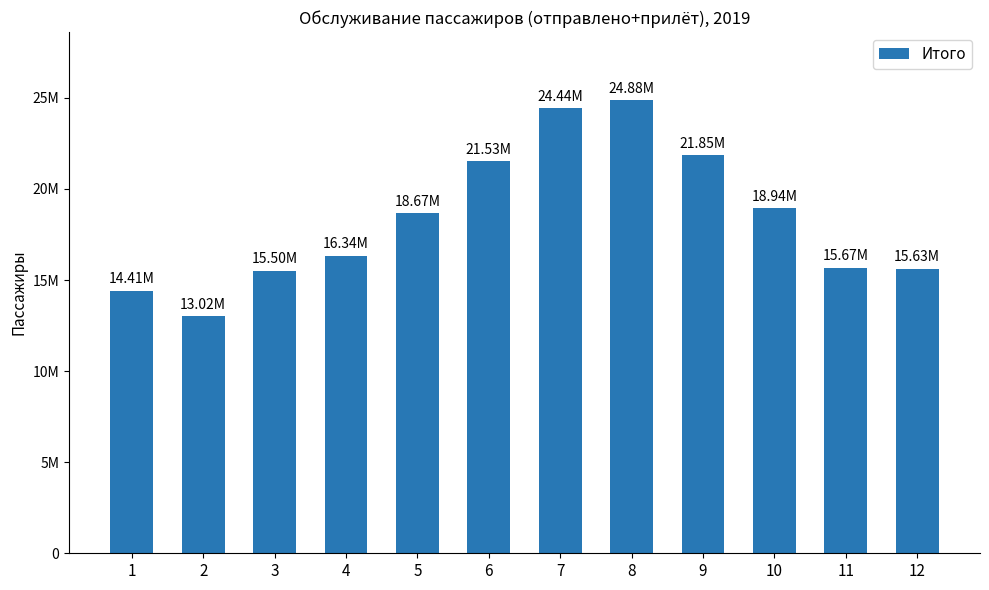

Does the chart contain any negative values?

No